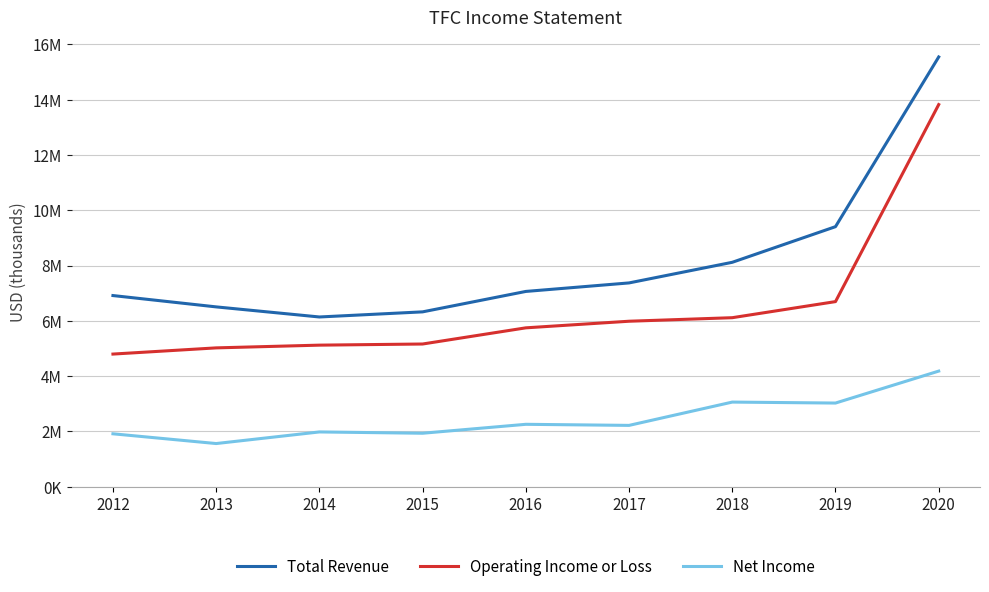

What is the difference between the second highest and second lowest values in the Total Revenue series?

3082000